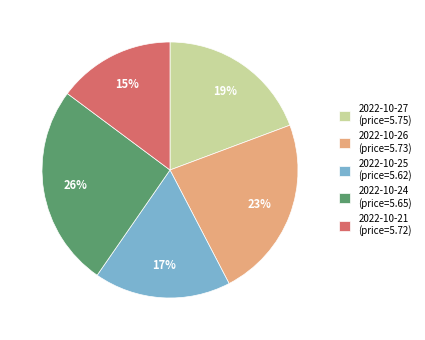

True or false: 2022-10-25 accounts for 17% of the total.

True